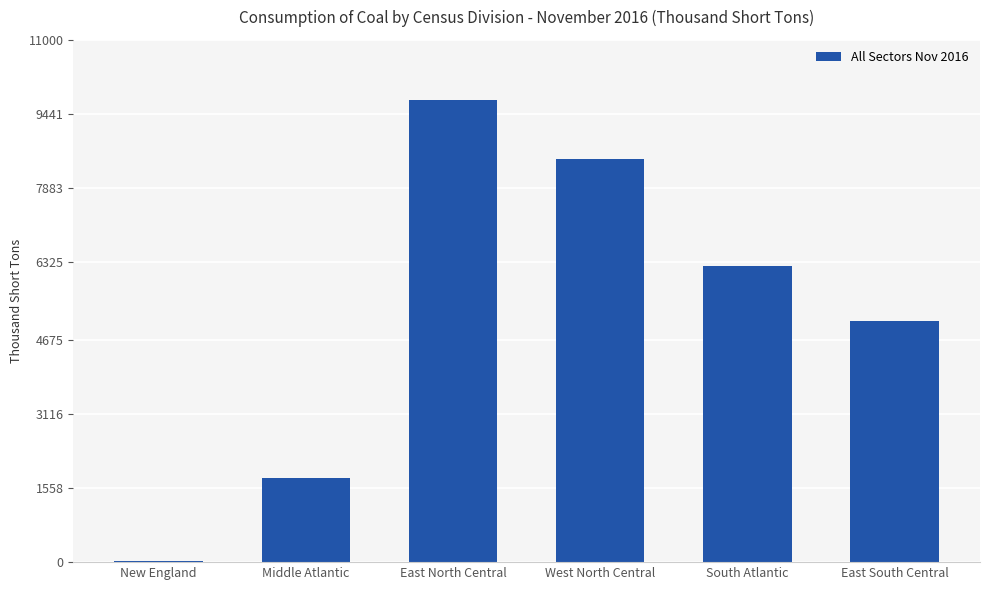

What is the difference between the values at West North Central and East North Central?

1251